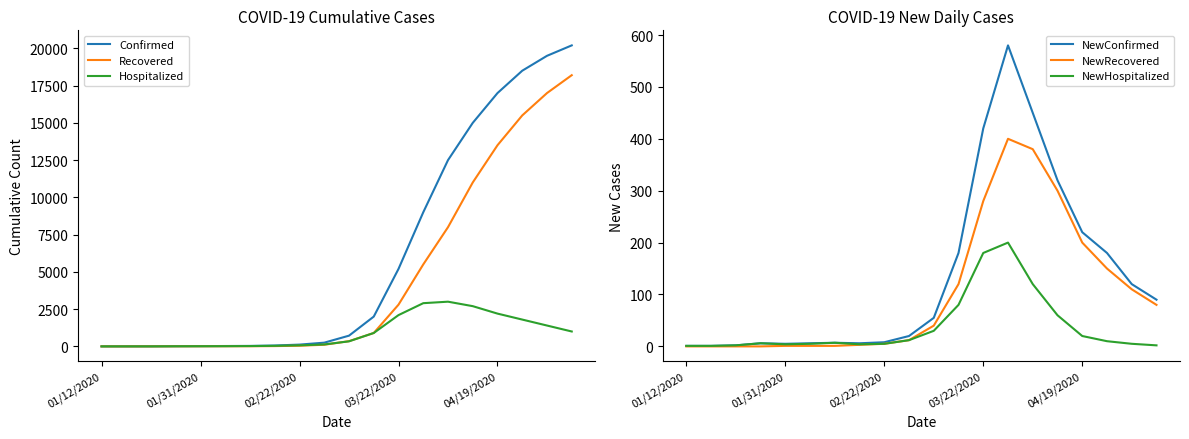

What is the average value of the NewConfirmed series?

134